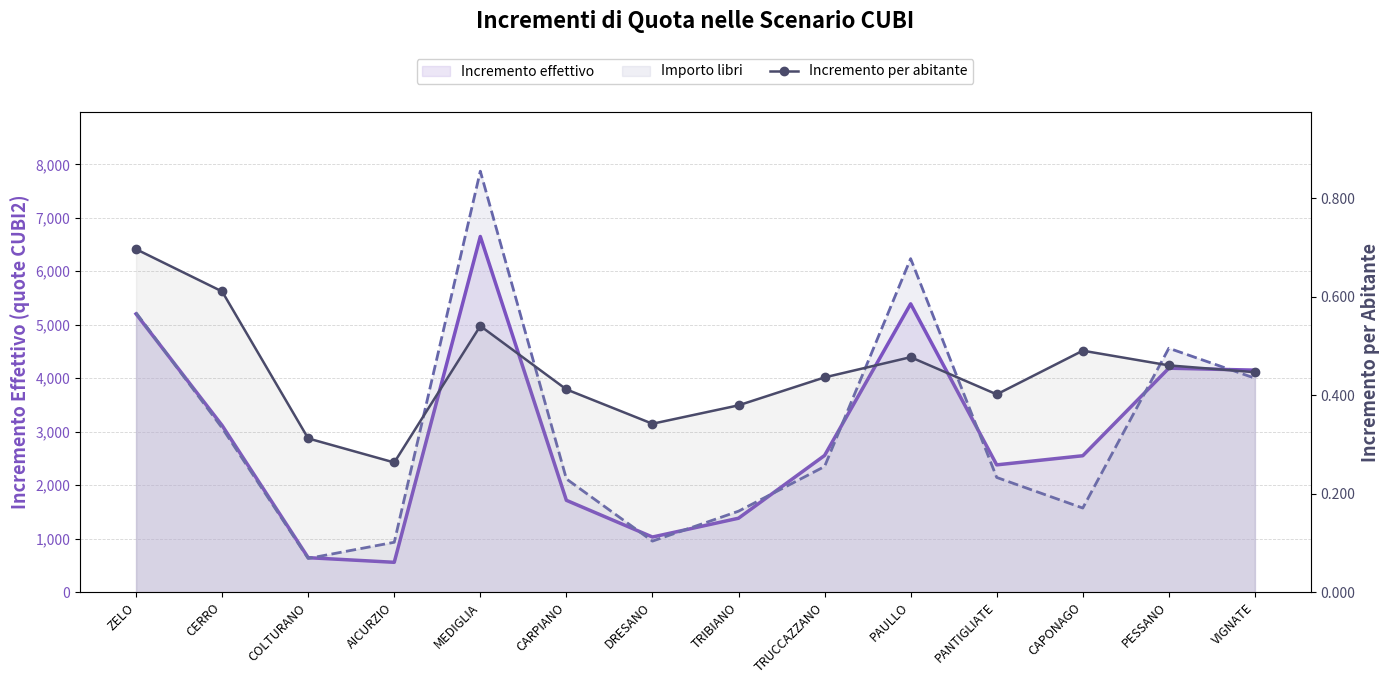

At which category is the sum across all series the highest?

MEDIGLIA